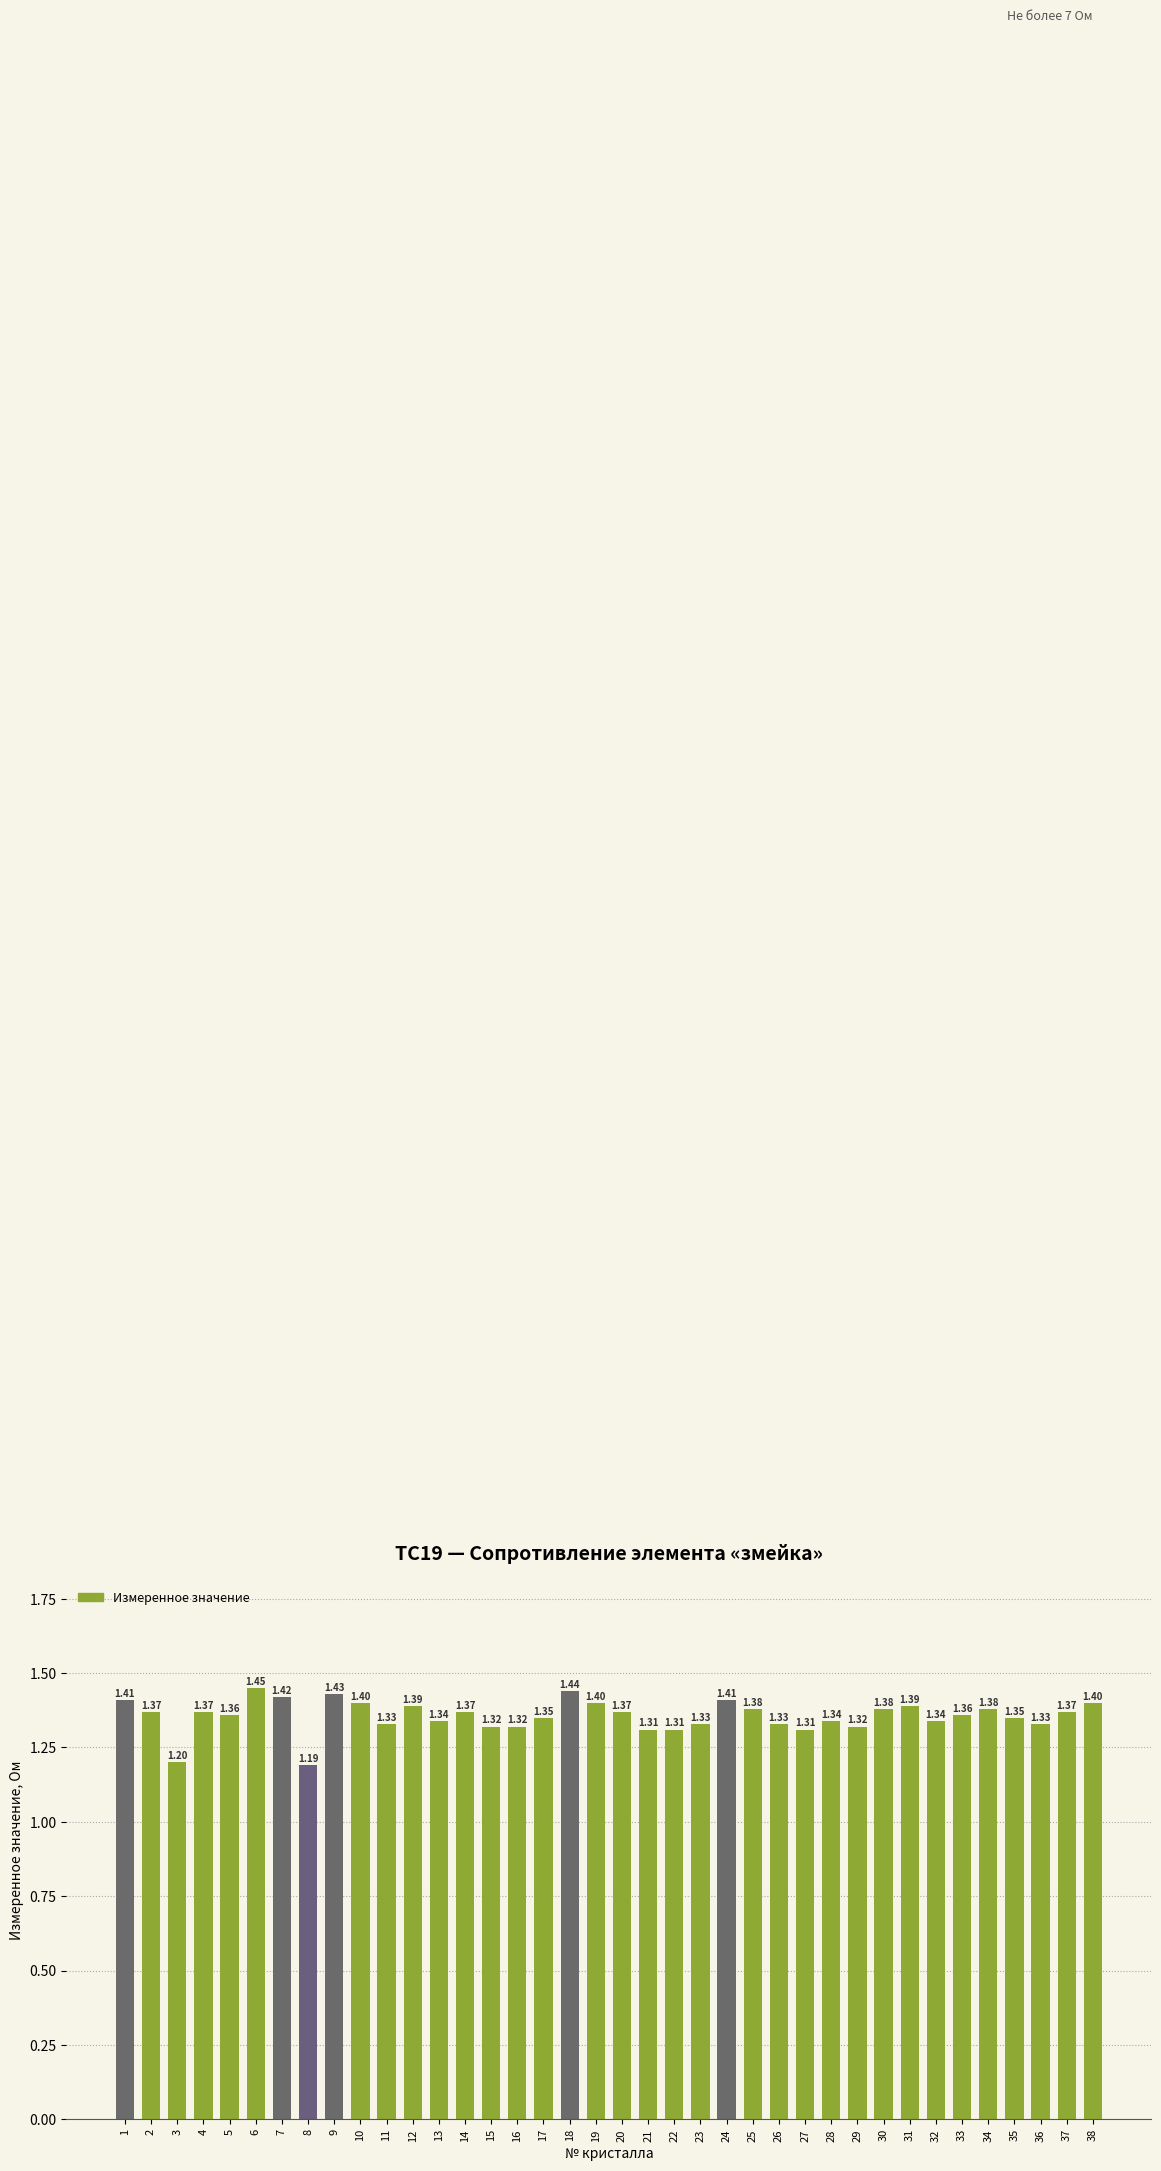

What is the ratio of the value at 3 to the value at 31?

0.9